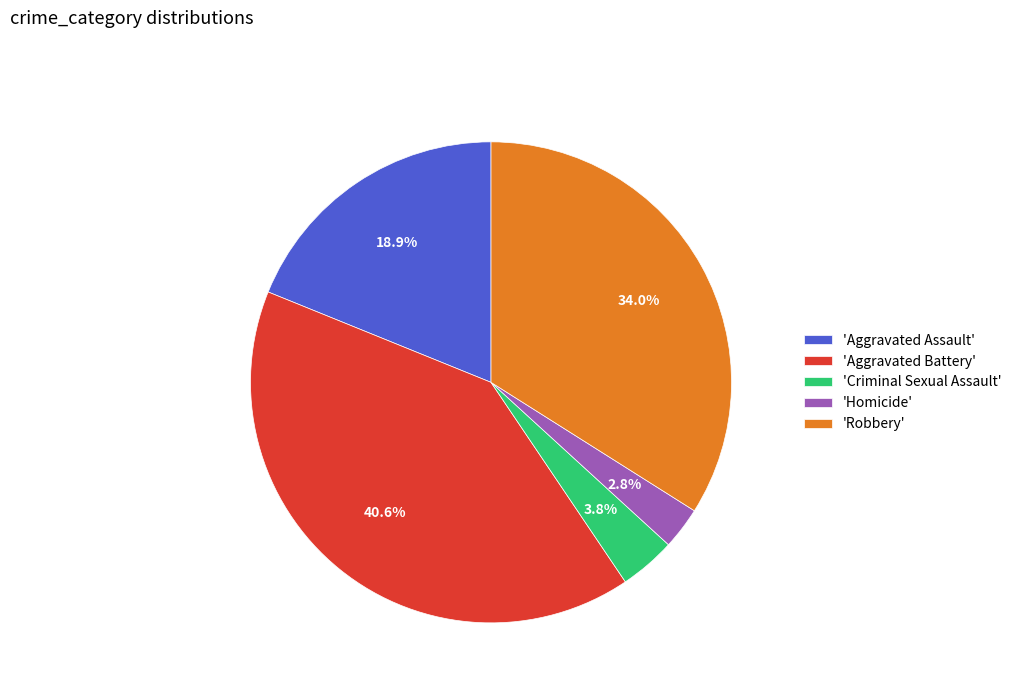

Is there a majority slice in this chart?

No